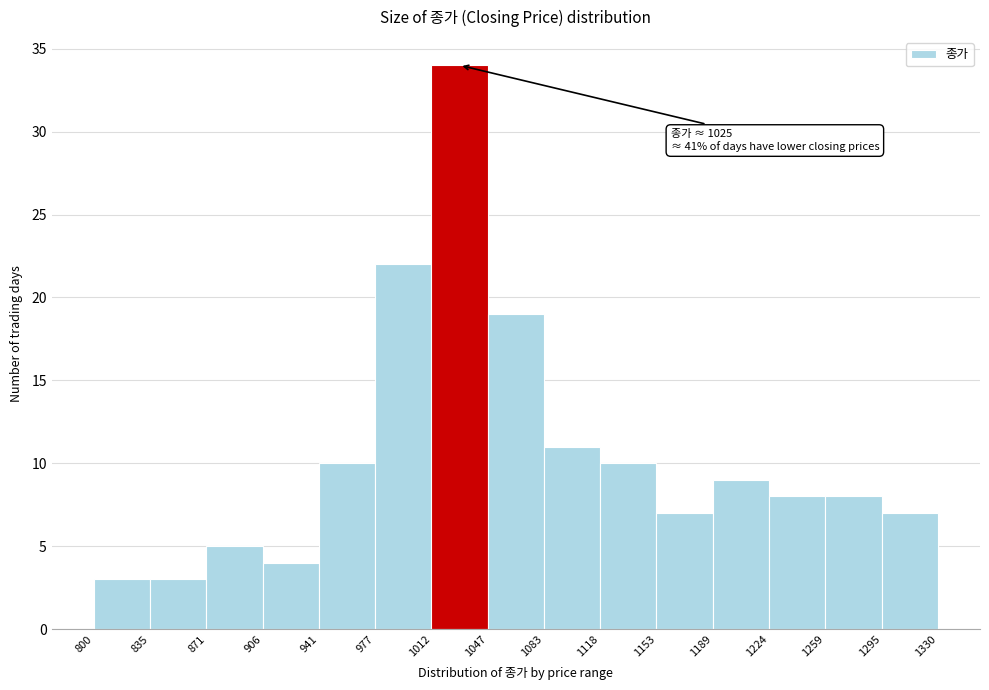

Which range on the x-axis has the tallest bar?

1012 to 1047